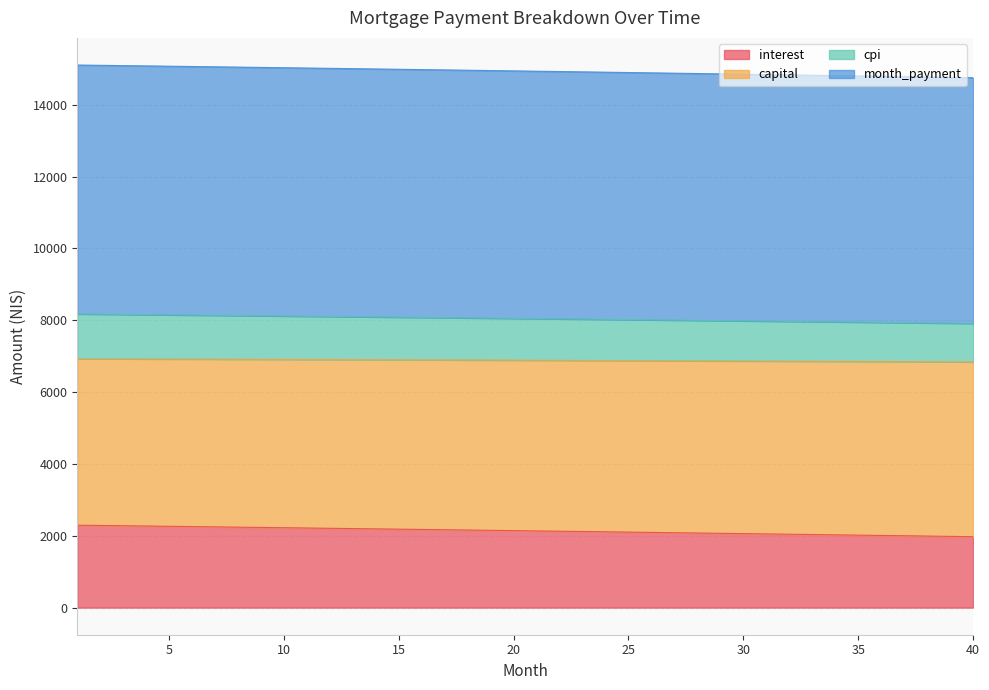

How many lines are shown in the chart?

4